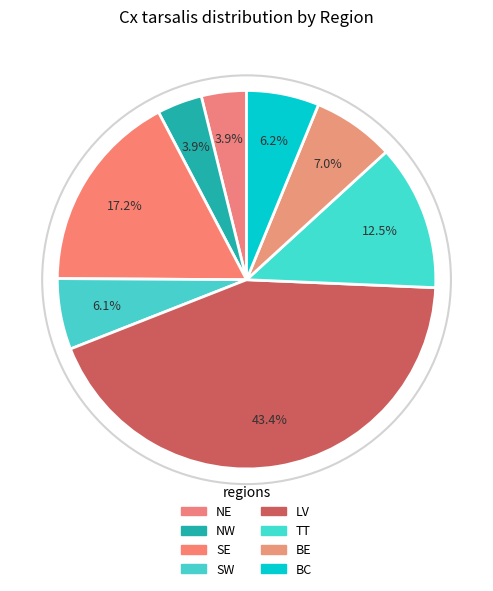

What percentage is the BE slice, to the nearest percent?

7%